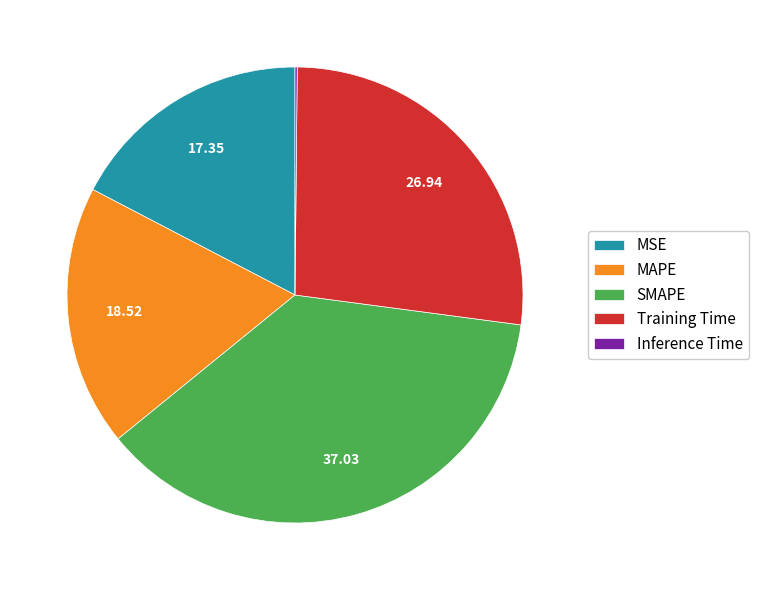

Combined, do Training Time and MAPE account for over 50%?

No